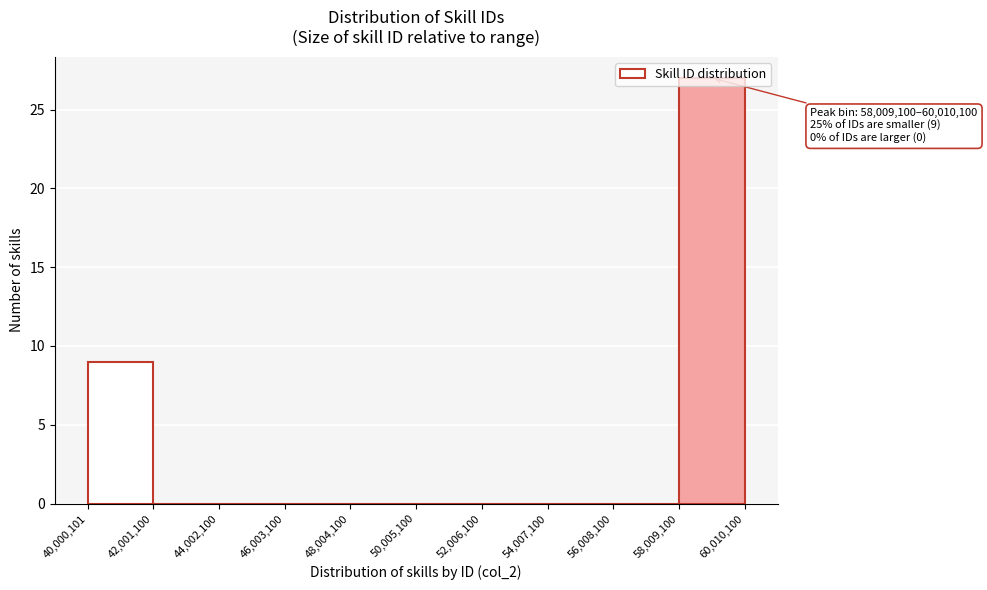

Which range on the x-axis has the tallest bar?

58,009,100 to 60,010,100